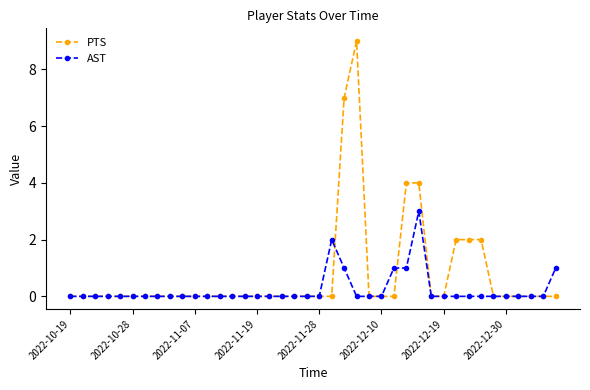

Which series has the widest spread of values?

PTS